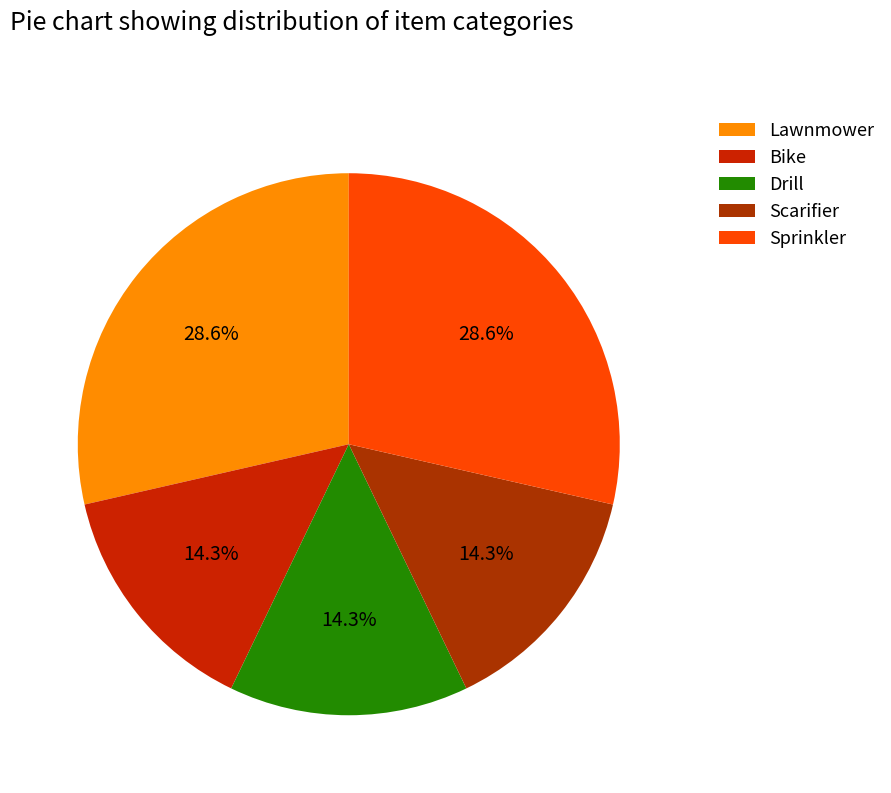

The Sprinkler slice represents 4% of the pie. True or false?

False